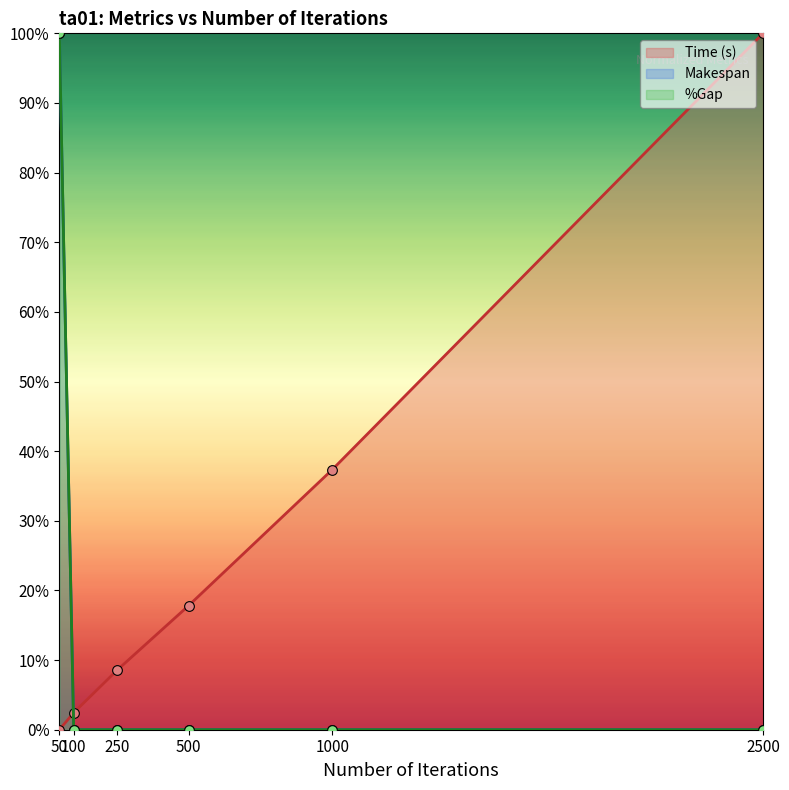

At which category is the sum across all series the highest?

50